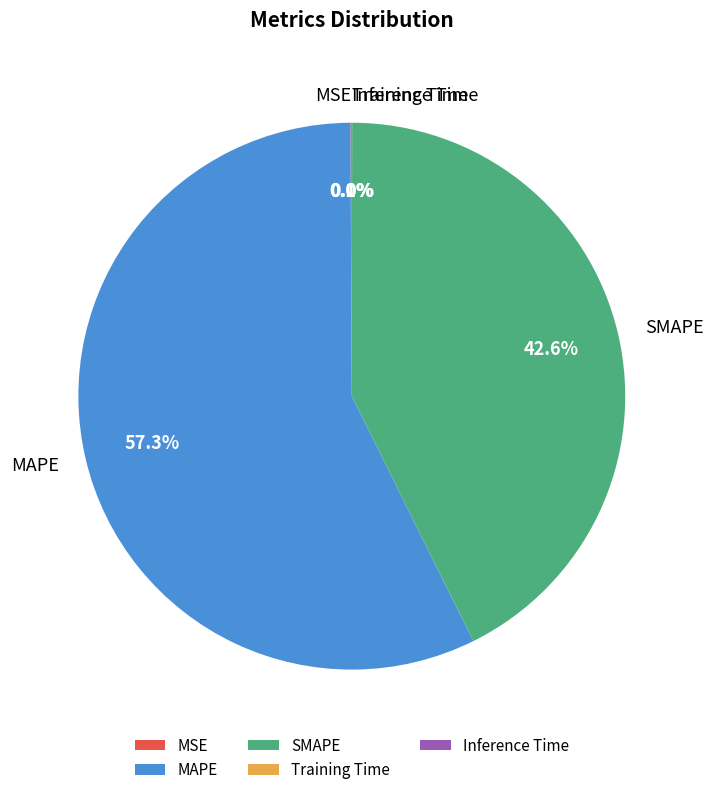

Which category has the biggest portion of the pie?

MAPE